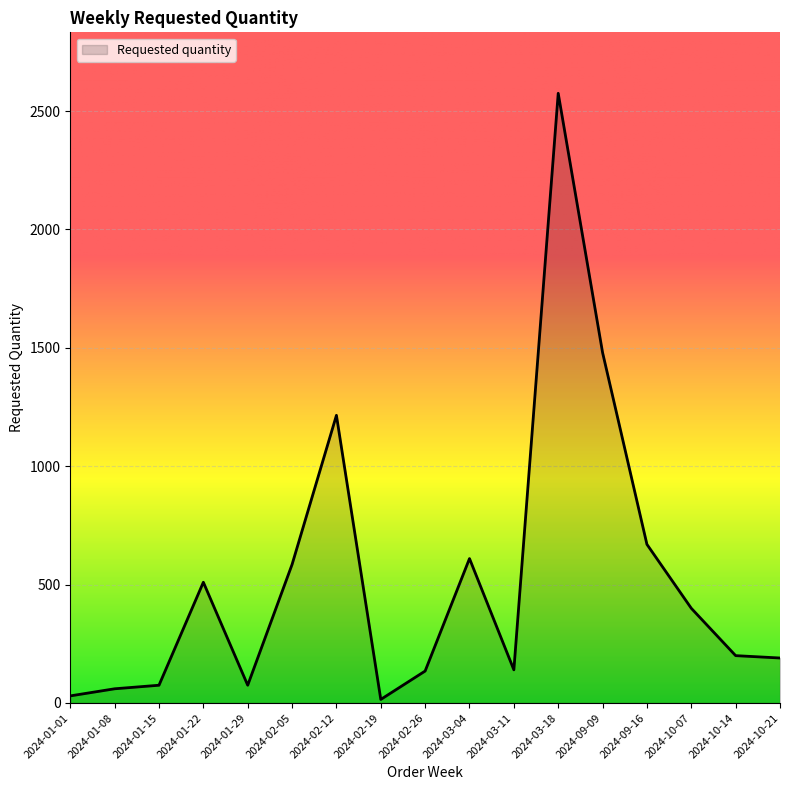

Is it true that the value at 2024-10-07 is 400?

True